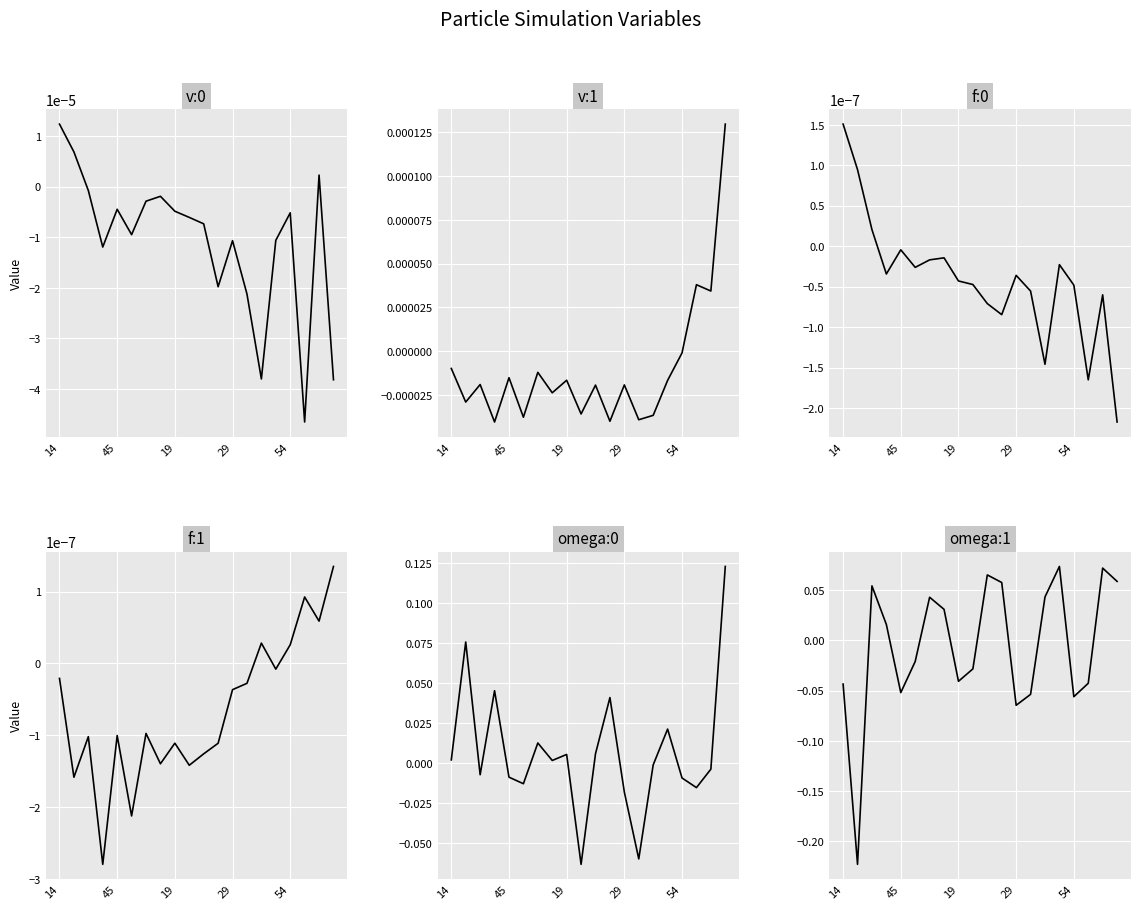

In f:0, how many points are higher than both neighbors (excluding endpoints)?

5